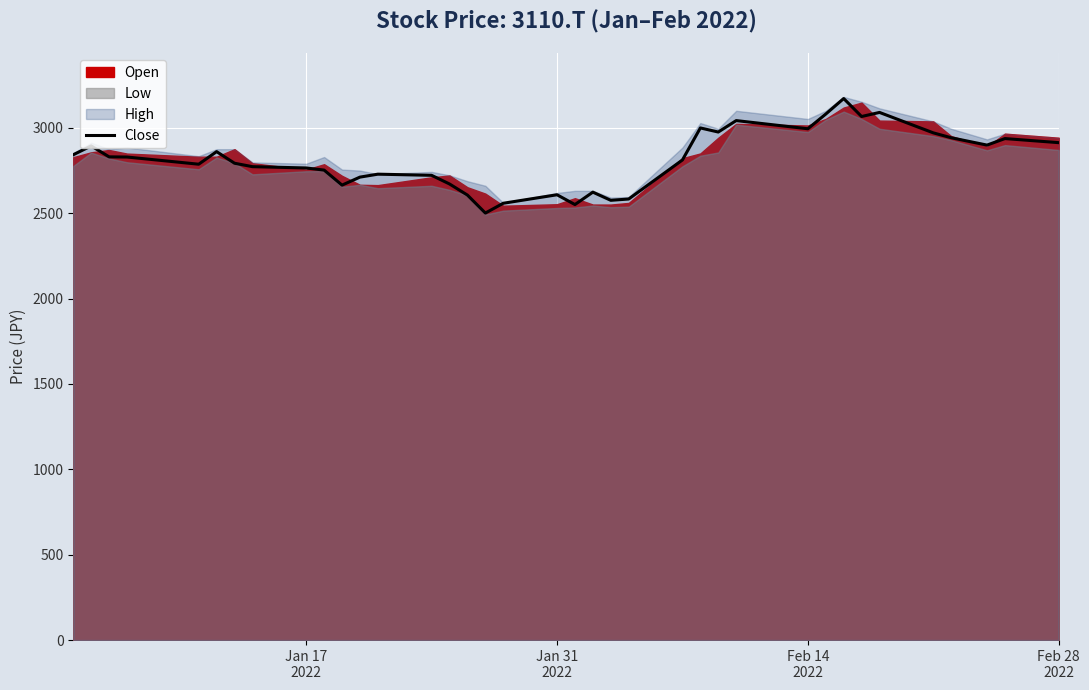

How many lines are shown in the chart?

1